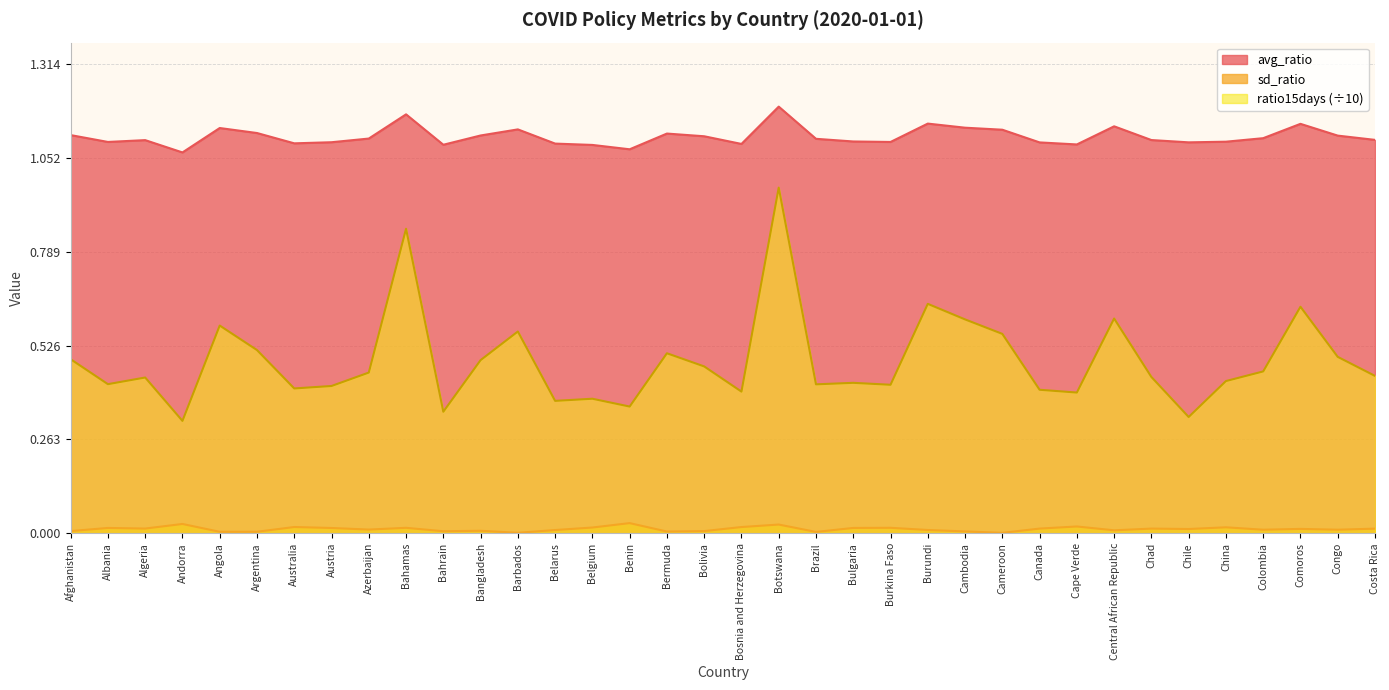

Reading left to right, extract all data points from this chart.

avg_ratio: 1.1	1.1	1.1	1.1	1.1	1.1	1.1	1.1	1.1	1.2	1.1	1.1	1.1	1.1	1.1	1.1	1.1	1.1	1.1	1.2	1.1	1.1	1.1	1.1	1.1	1.1	1.1	1.1	1.1	1.1	1.1	1.1	1.1	1.1	1.1	1.1
sd_ratio: 0.0	0.0	0.0	0.0	0.0	0.0	0.0	0.0	0.0	0.0	0.0	0.0	0.0	0.0	0.0	0.0	0.0	0.0	0.0	0.0	0.0	0.0	0.0	0.0	0.0	0.0	0.0	0.0	0.0	0.0	0.0	0.0	0.0	0.0	0.0	0.0
ratio15days: 0.5	0.4	0.4	0.3	0.6	0.5	0.4	0.4	0.5	0.9	0.3	0.5	0.6	0.4	0.4	0.4	0.5	0.5	0.4	1.0	0.4	0.4	0.4	0.6	0.6	0.6	0.4	0.4	0.6	0.4	0.3	0.4	0.5	0.6	0.5	0.4